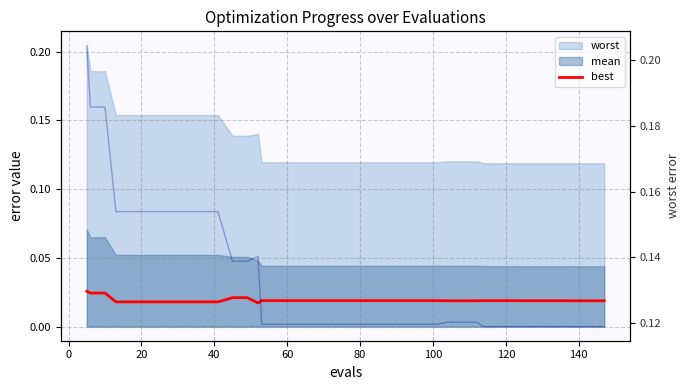

True or false: the data shows 0.0 at 120.

False